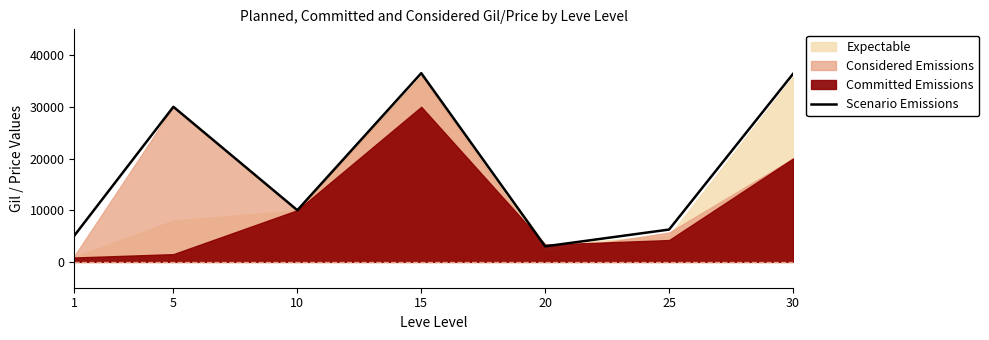

Which category has the lowest value across all series?

20